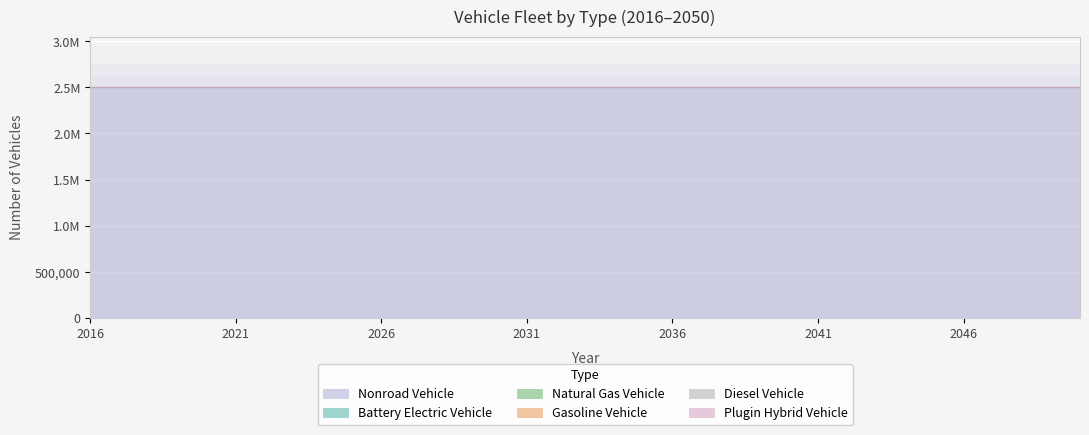

True or false: nonroad vehicle and plugin hybrid vehicle cross at least once.

False